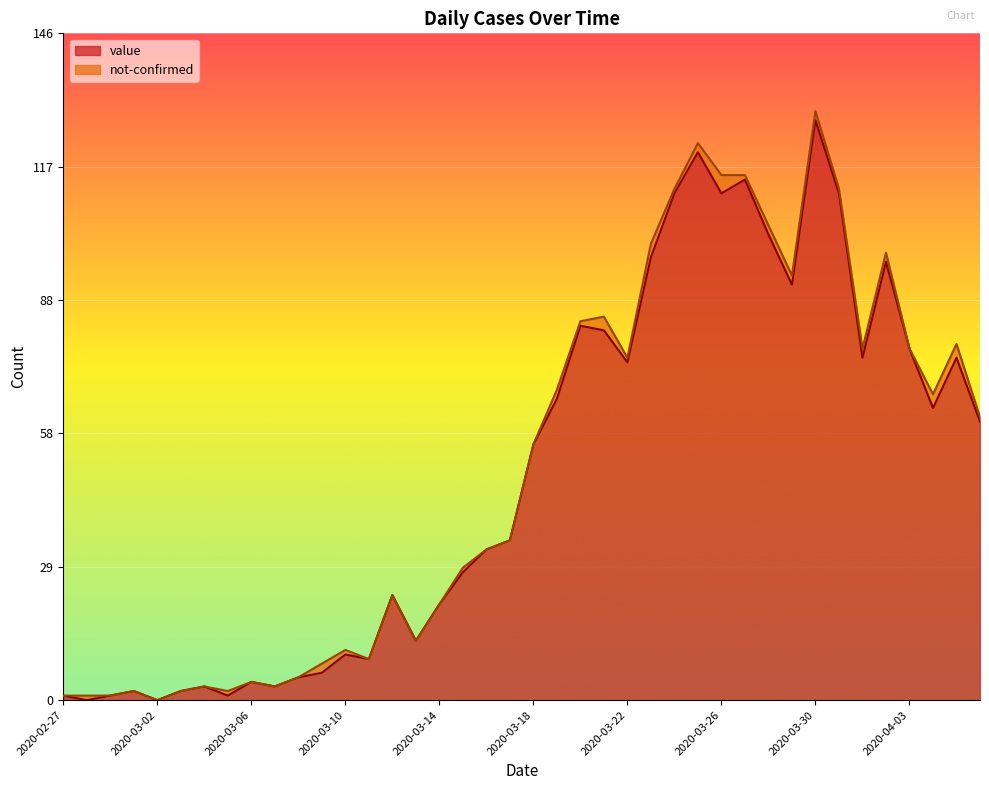

What is the value of the 40th point from the left?

61